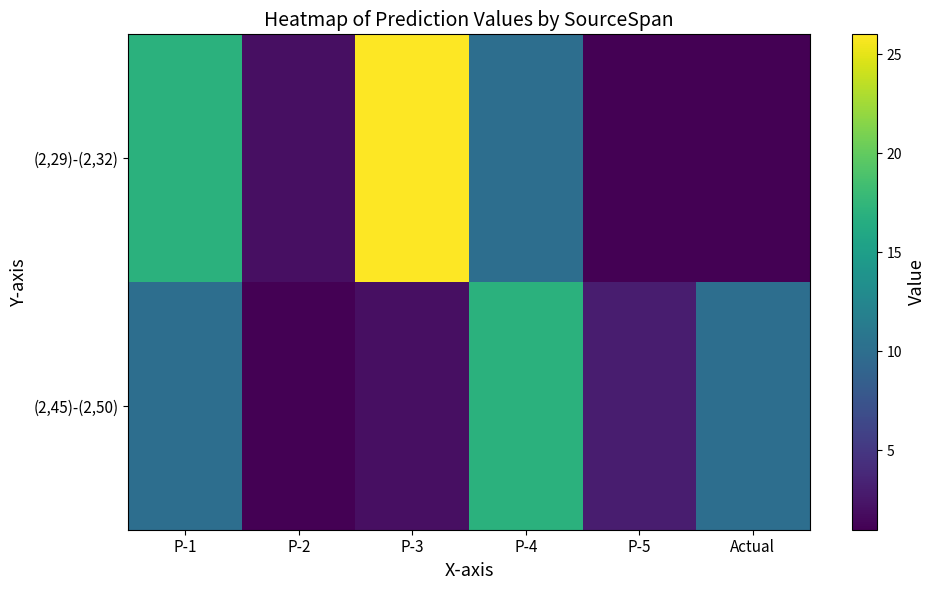

Rank the series by their maximum value, from highest to lowest.

(2,29)-(2,32), (2,45)-(2,50)